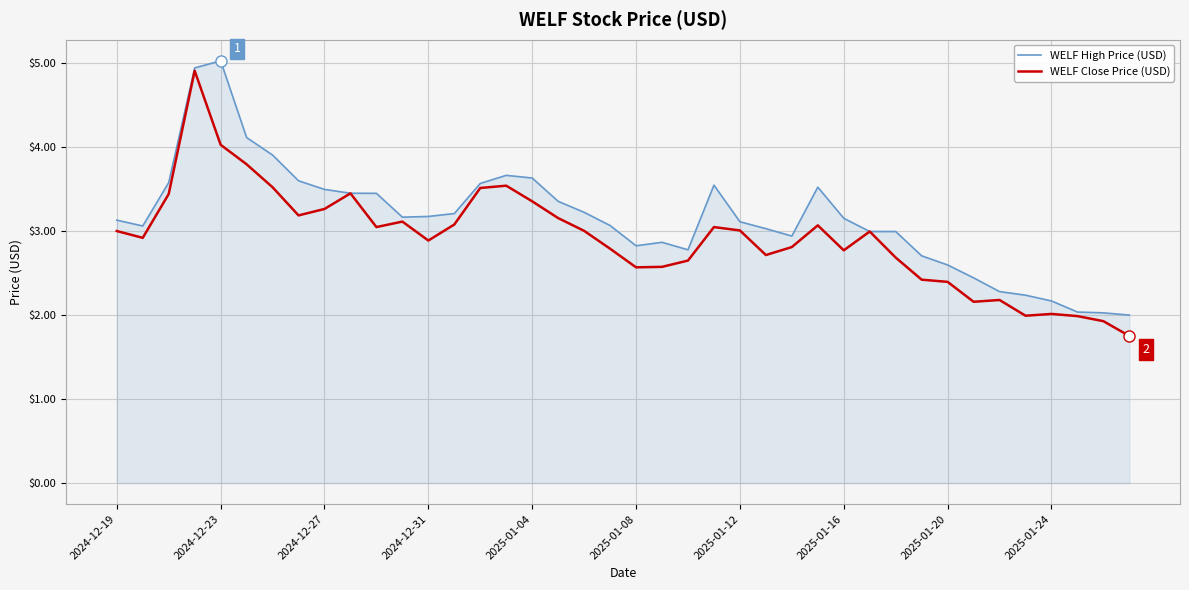

Which series has the largest total across all categories?

WELF High Price (USD)